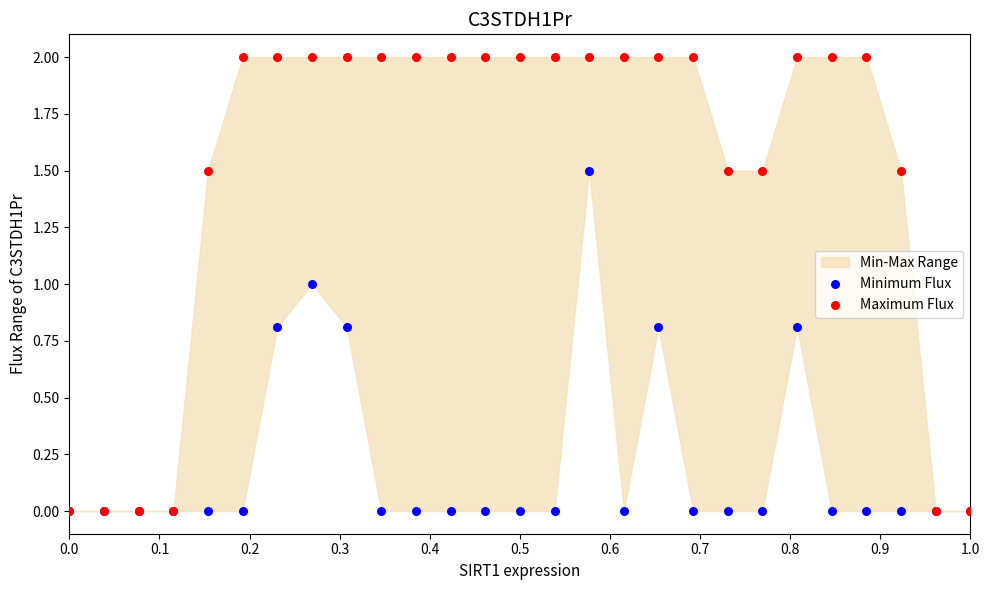

Which series contains the highest Y value?

Maximum Flux